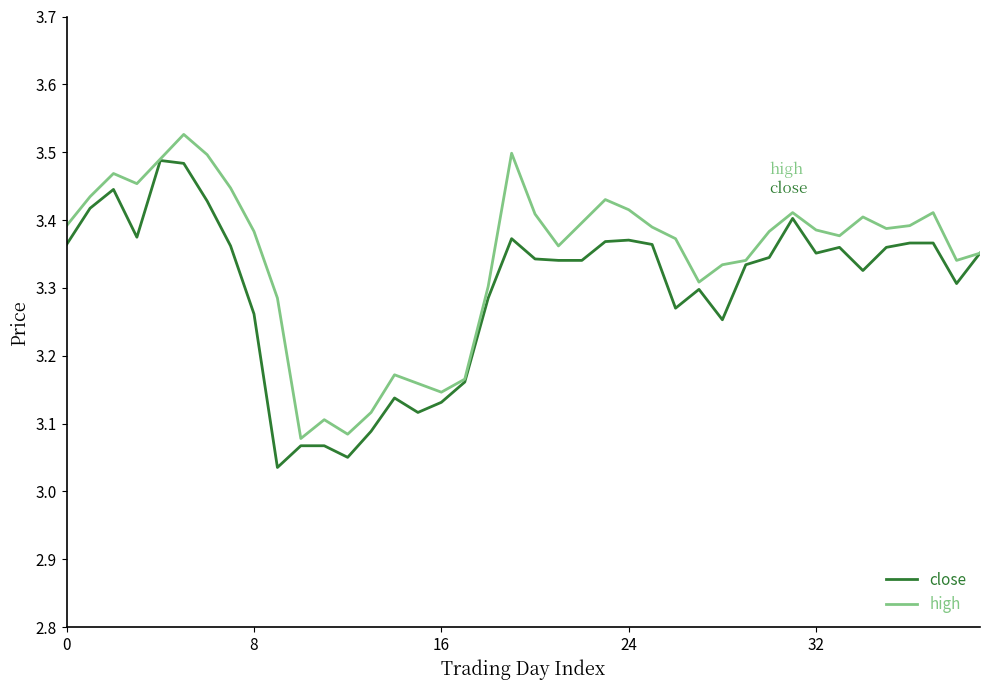

Which series has the largest total across all categories?

high